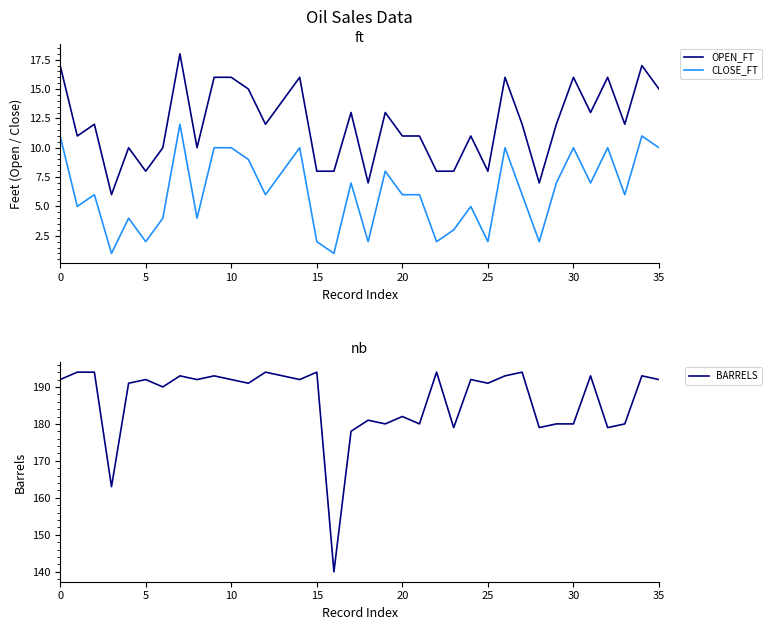

What is the highest value of the CLOSE_FT series?

12